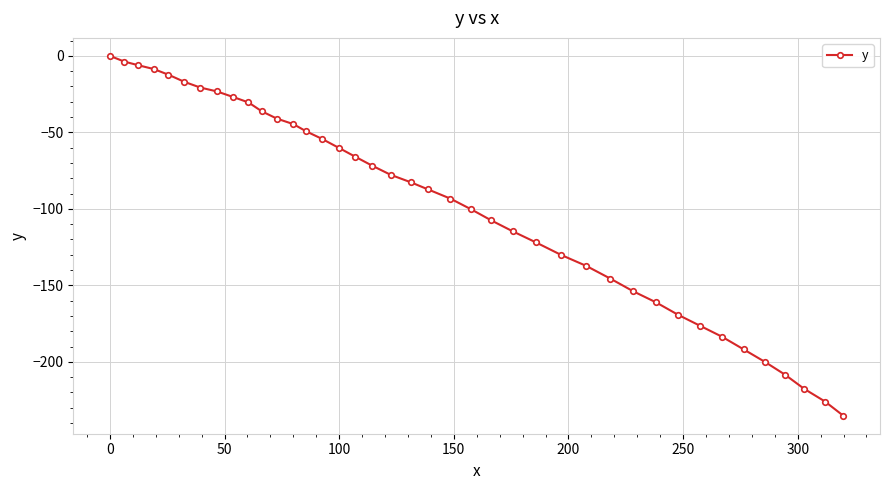

What is the smallest value displayed?

-235.2